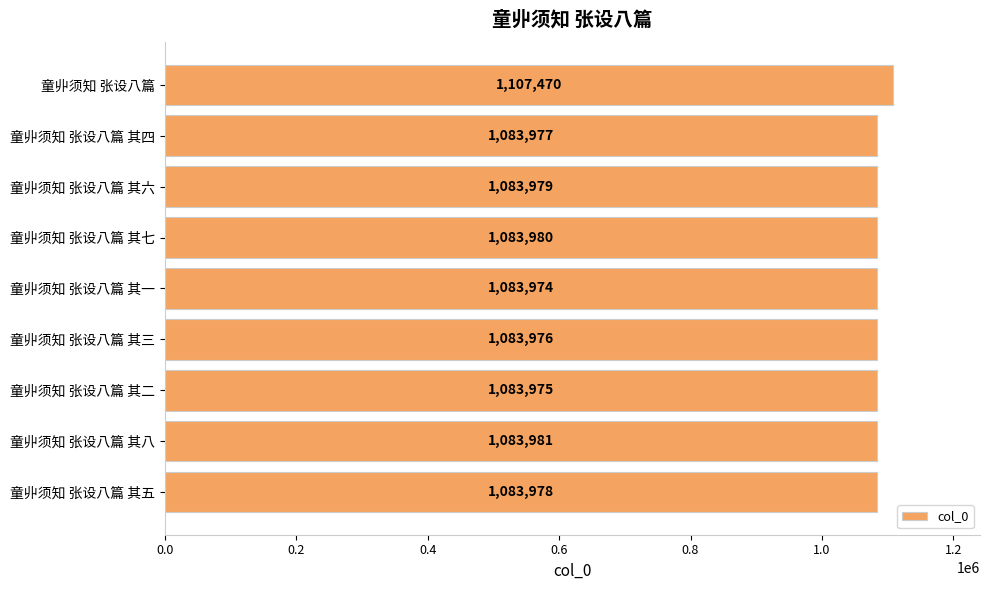

List the labels in order of value, smallest first.

童丱须知 张设八篇 其一, 童丱须知 张设八篇 其二, 童丱须知 张设八篇 其三, 童丱须知 张设八篇 其四, 童丱须知 张设八篇 其五, 童丱须知 张设八篇 其六, 童丱须知 张设八篇 其七, 童丱须知 张设八篇 其八, 童丱须知 张设八篇